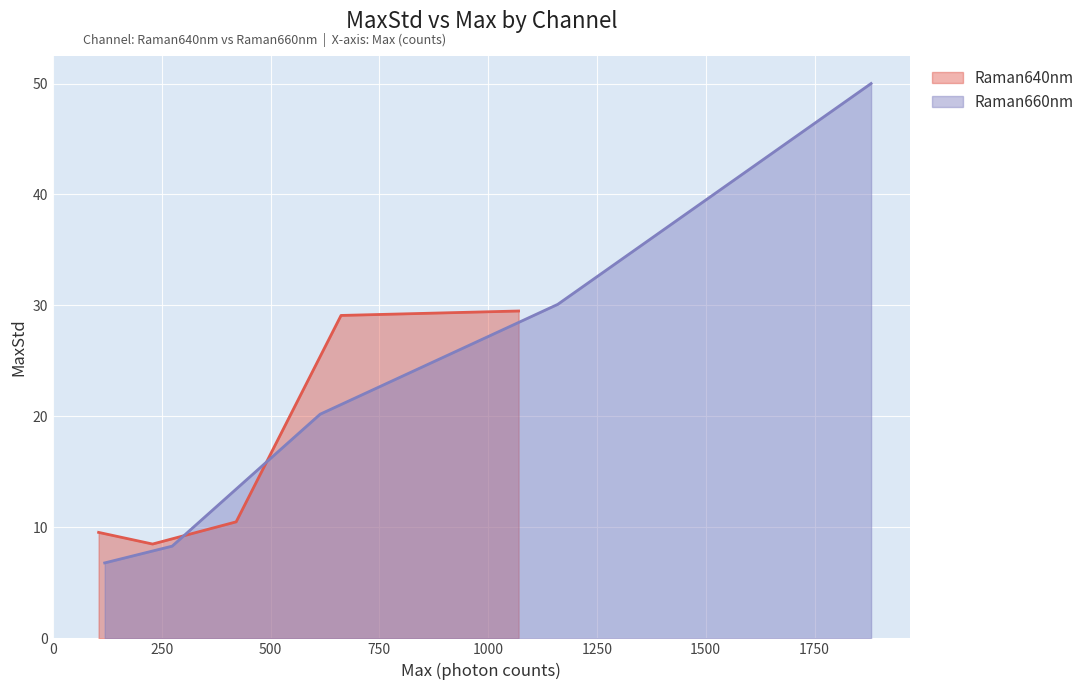

True or false: Raman640nm has more than 1 interior local peaks.

False